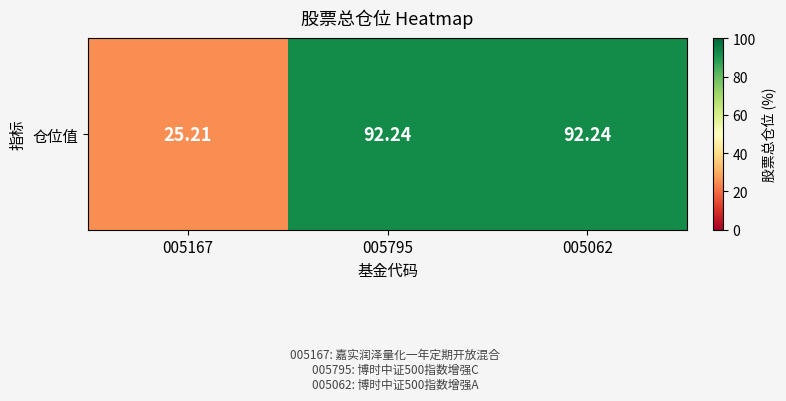

How many values are below 92?

1